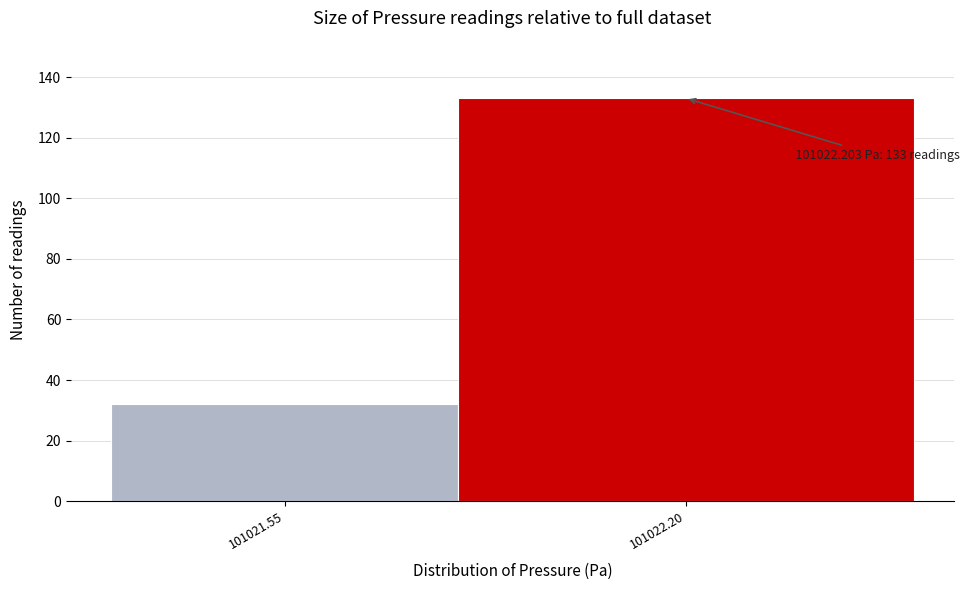

Reading right to left, extract all data points from this chart.

101022.20=133	101021.55=32